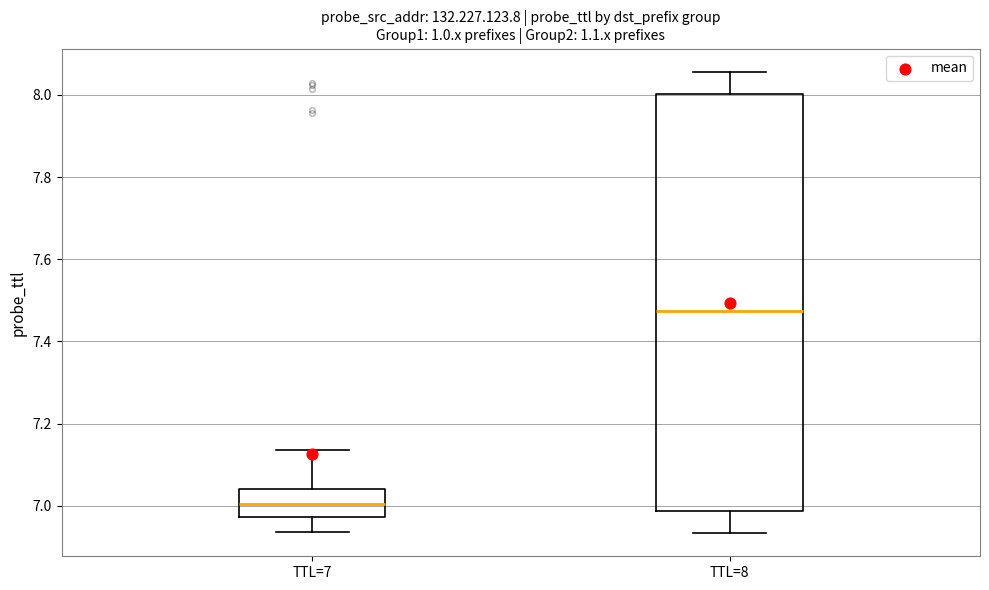

Reading left to right, read every box against the y-axis: the position of its median line, the range the box covers, and the ends of its whiskers. The values are not printed on the chart, so give them approximately, as read against the axis.

TTL=7: median 7.00, box 6.98 to 7.04, whiskers 6.94 to 7.14
TTL=8: median 7.48, box 6.98 to 8.00, whiskers 6.94 to 8.06